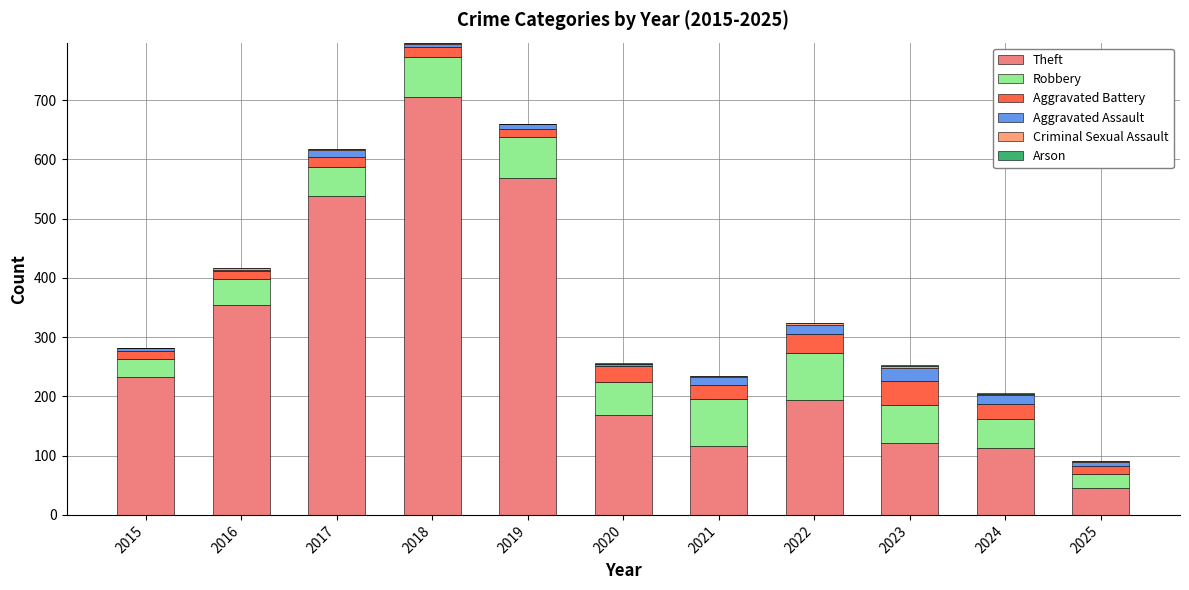

At which category is the sum across all series the highest?

2018